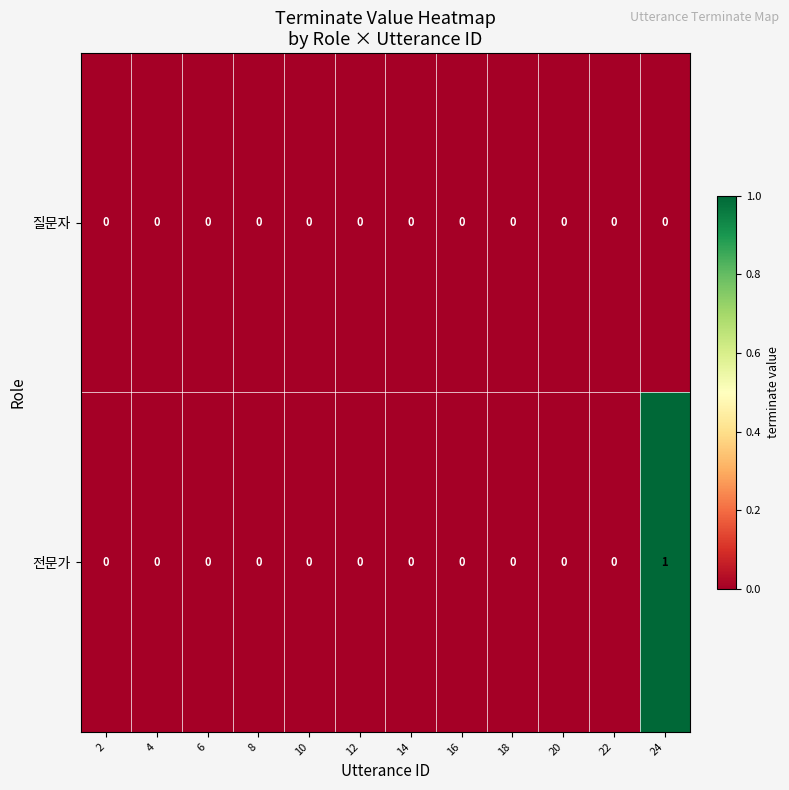

Count the 전문가 values in the range 0 to 1.

12